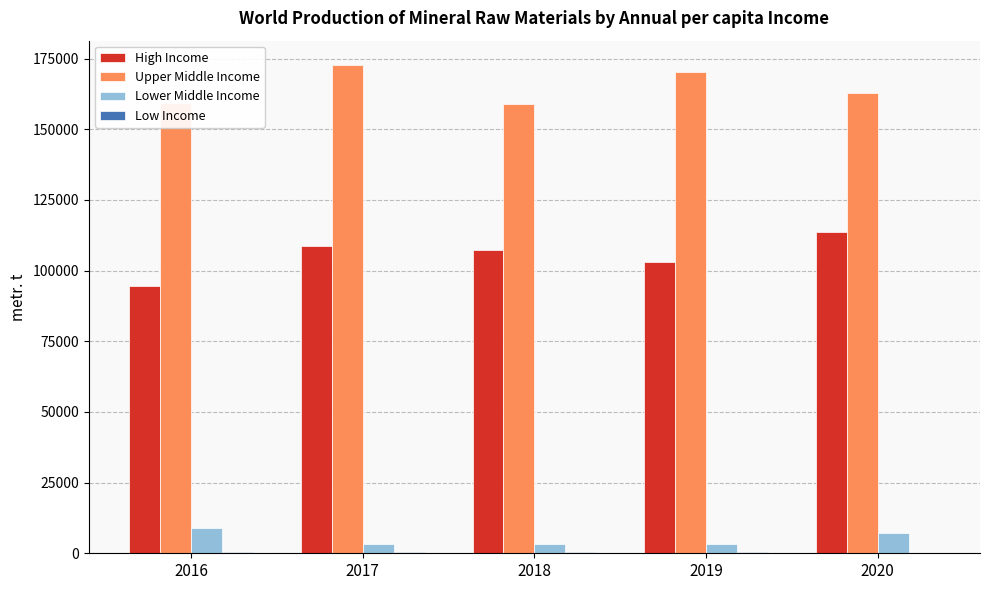

Between 2016 and 2020, which series saw the biggest shift?

High Income